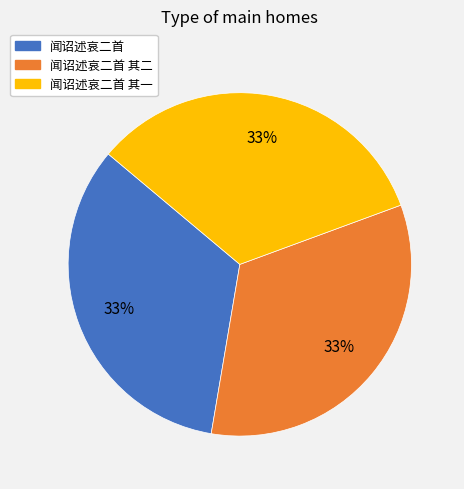

Combined, do 闻诏述哀二首 and 闻诏述哀二首 其一 account for over 50%?

Yes